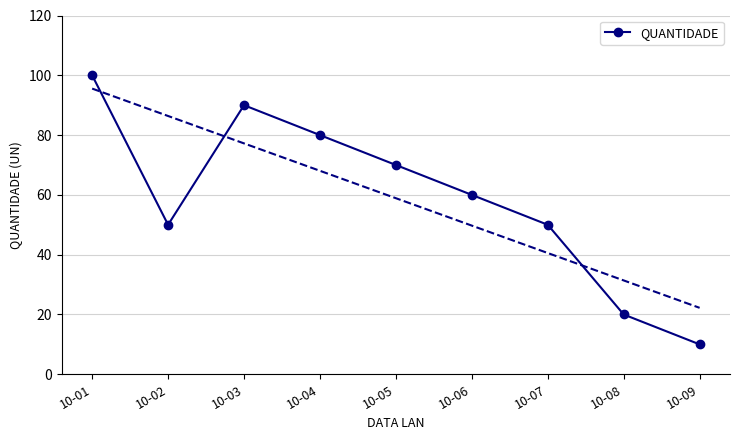

What is the change in value from 10-05 to 10-08?

-50